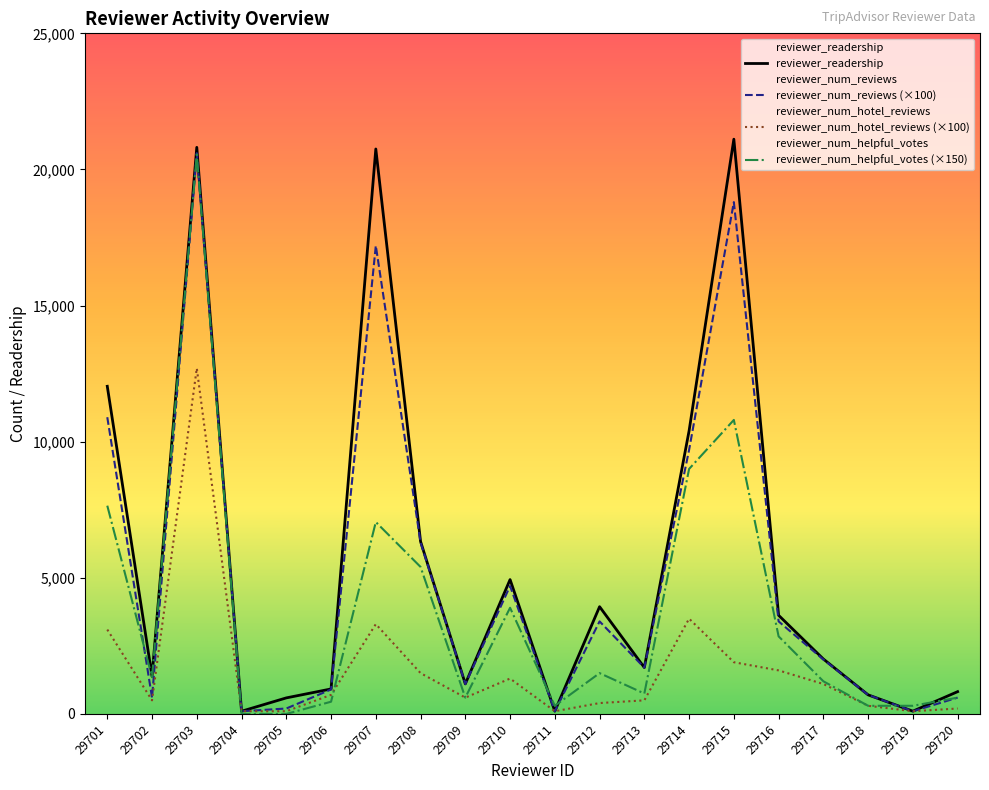

Where do reviewer_num_helpful_votes (×150) and reviewer_readership first cross each other?

29710 and 29711